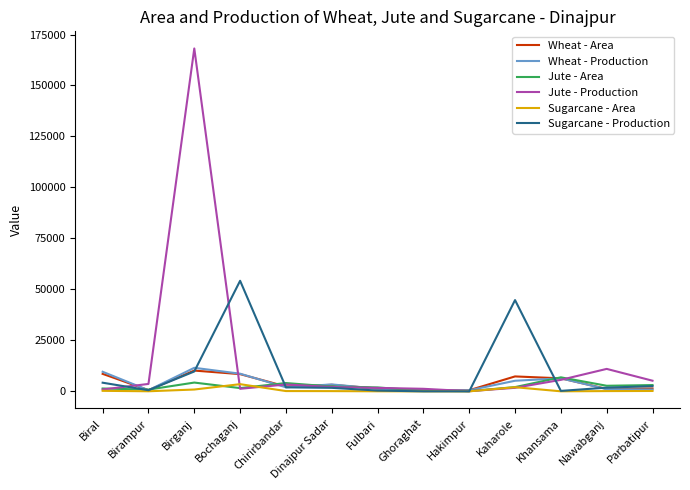

What is the sum of all Sugarcane - Production values?

122222